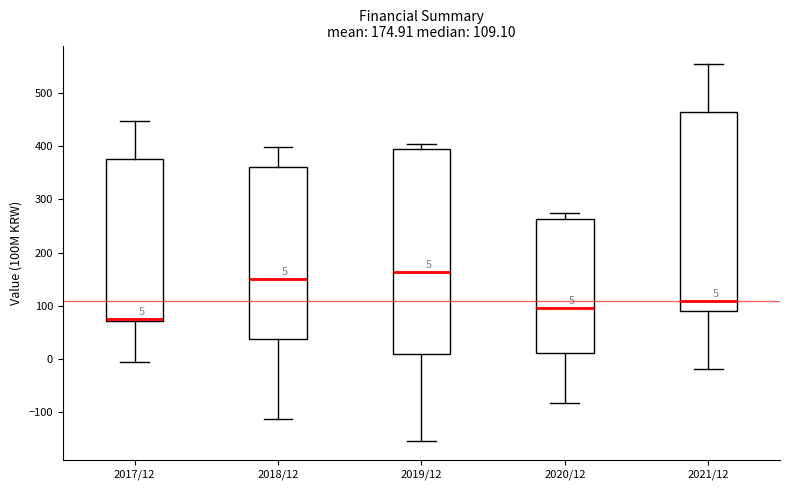

Which box's median line is the highest?

2019/12